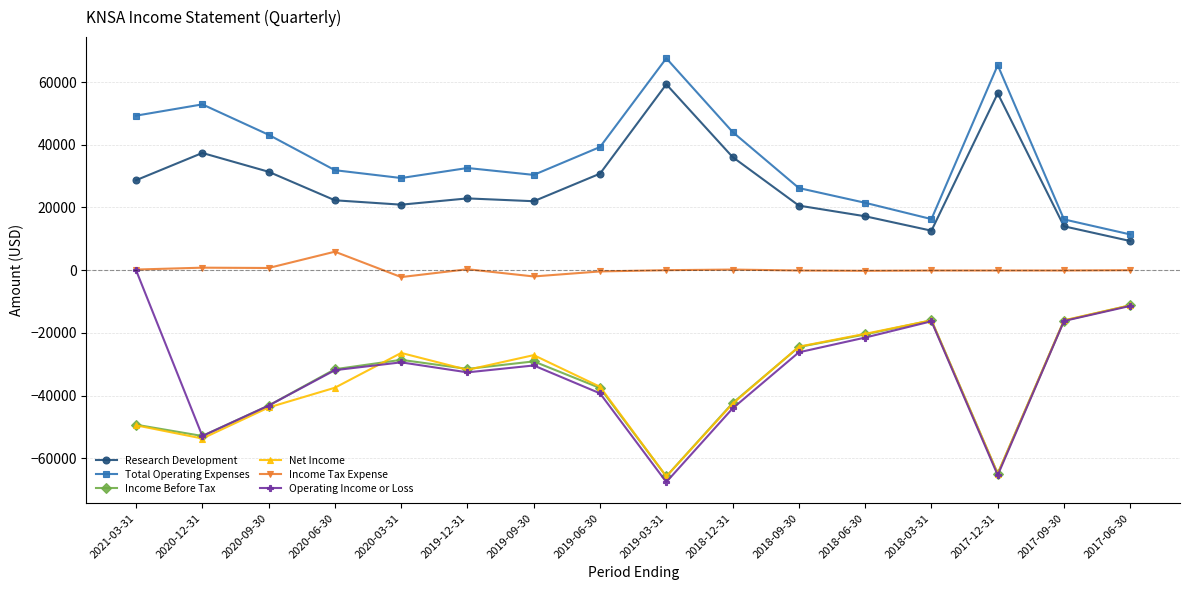

True or false: Research Development has more than 2 interior local peaks.

True